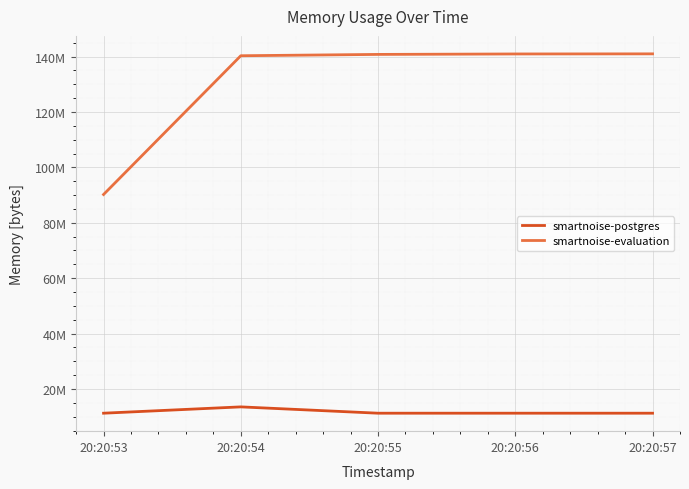

Does the chart have visible grid lines?

Yes